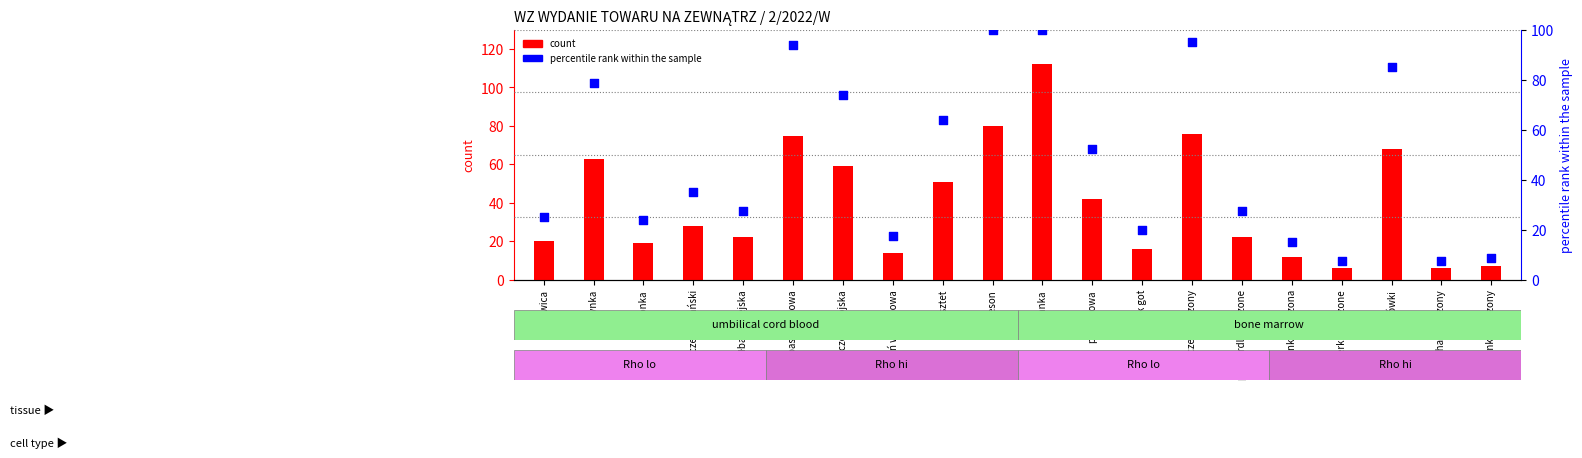

Is the value of percentile rank within the sample at podgardle wędzone greater than the value of count at pasztet?

No